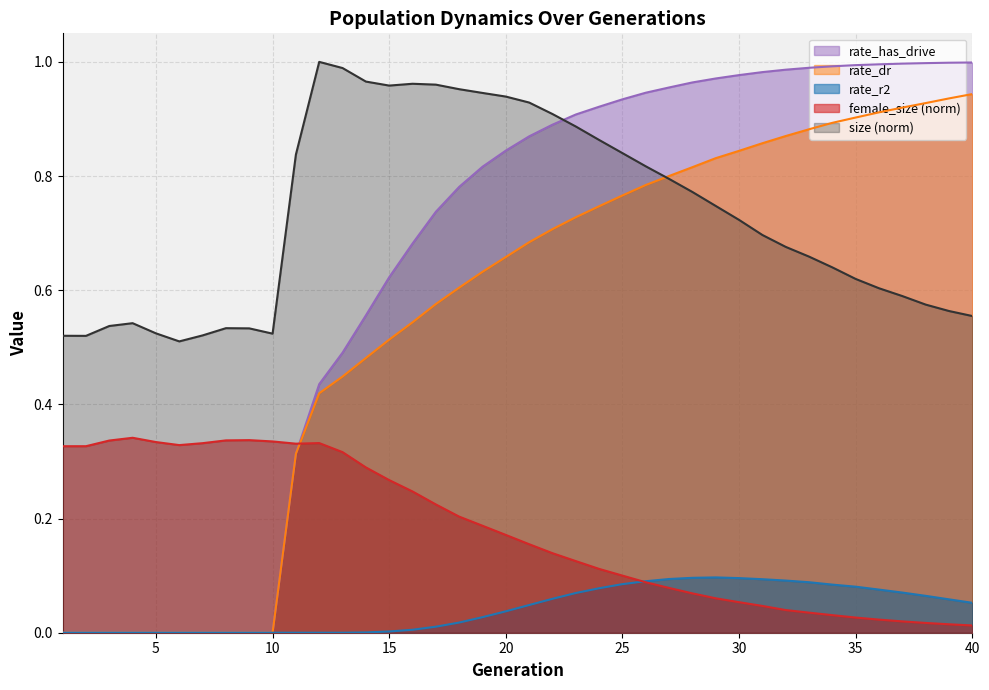

Rank the series by their maximum value, from lowest to highest.

rate_r2, female_size, rate_dr, rate_has_drive, size